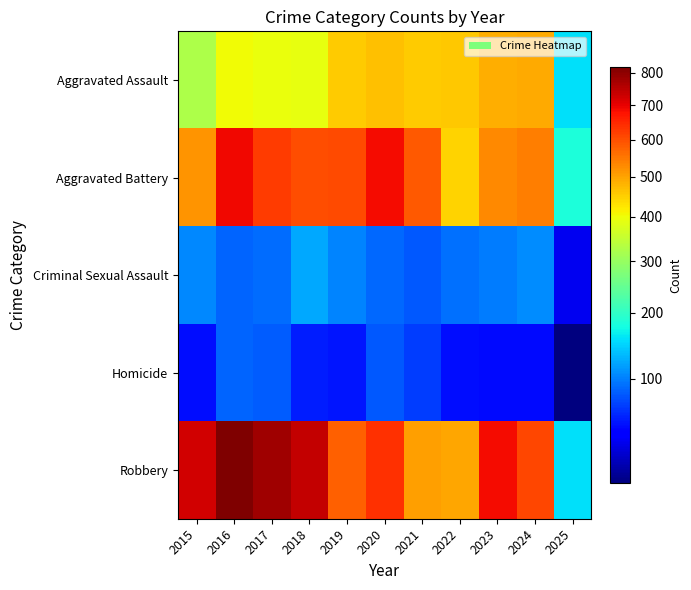

What is the total value across all series at 2018?

1912